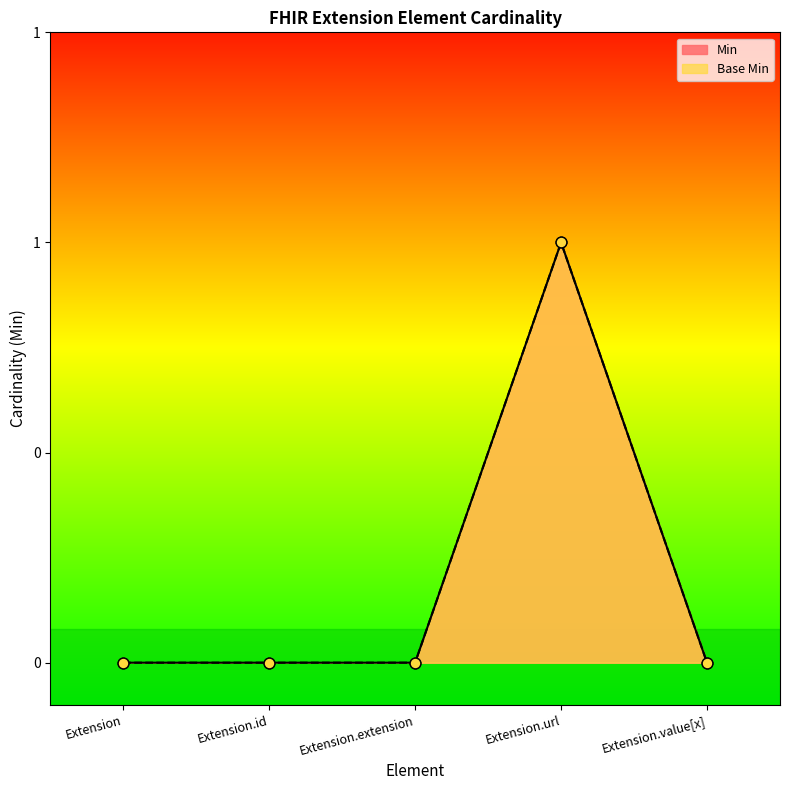

Is the value of Min at Extension.id greater than the value of Base Min at Extension?

No